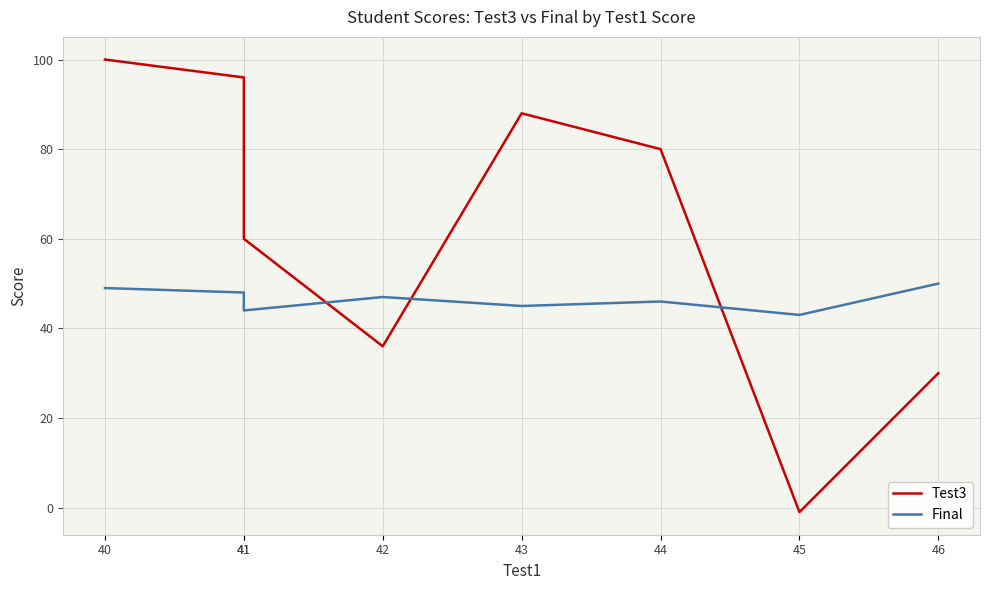

How many times do Test3 and Final cross each other?

3